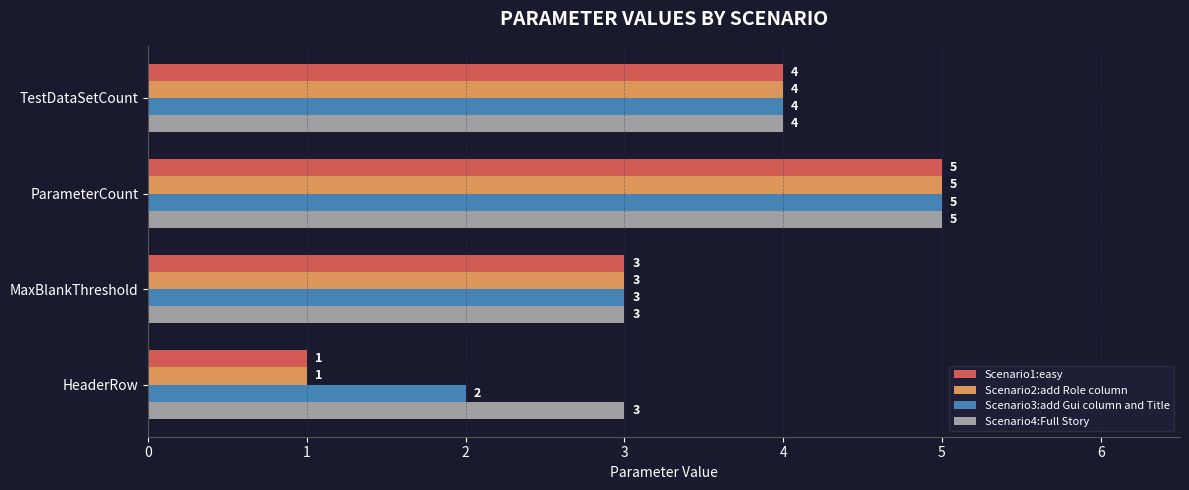

What is the minimum value shown in the chart?

1